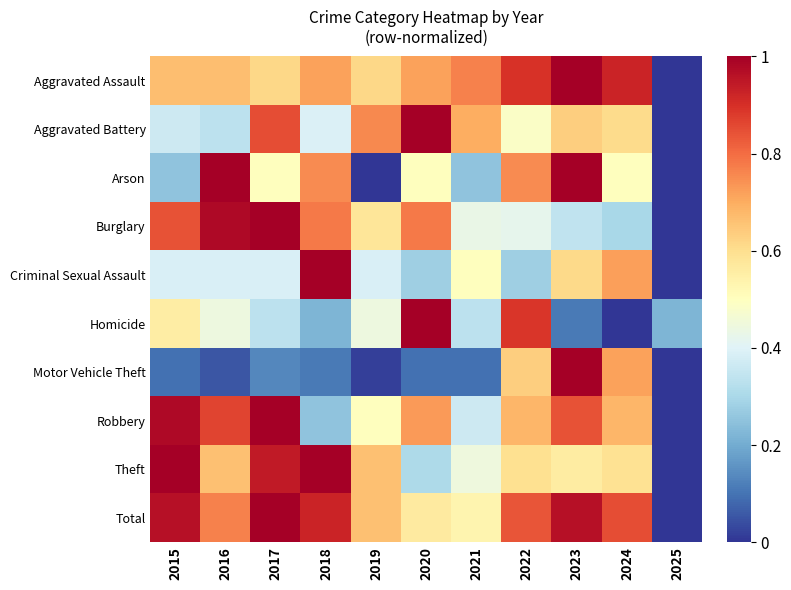

Which series changed the most between 2016 and 2025?

Arson